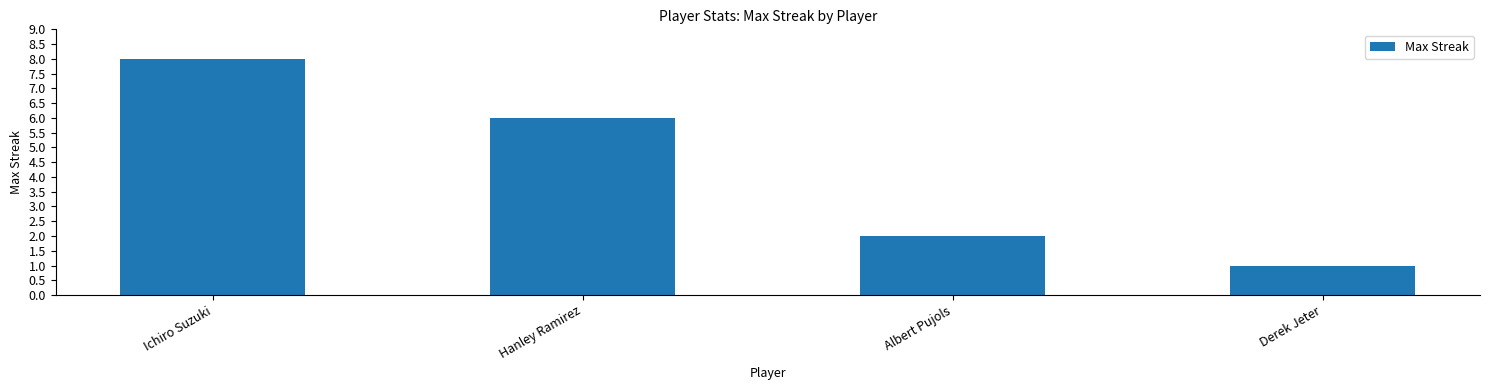

What value does the data have at Derek Jeter?

1